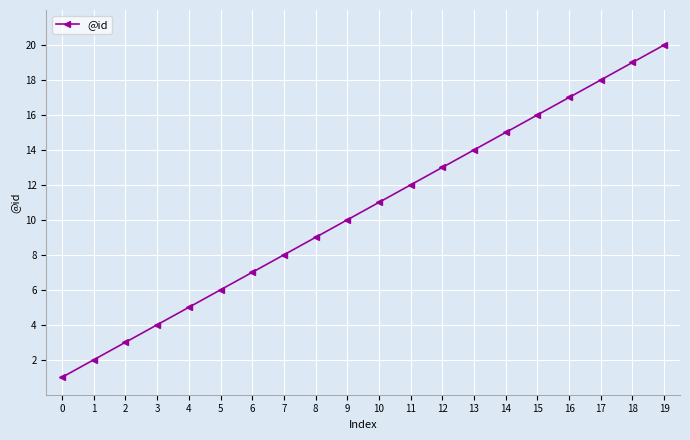

What is the value of the 20th point from the left?

20